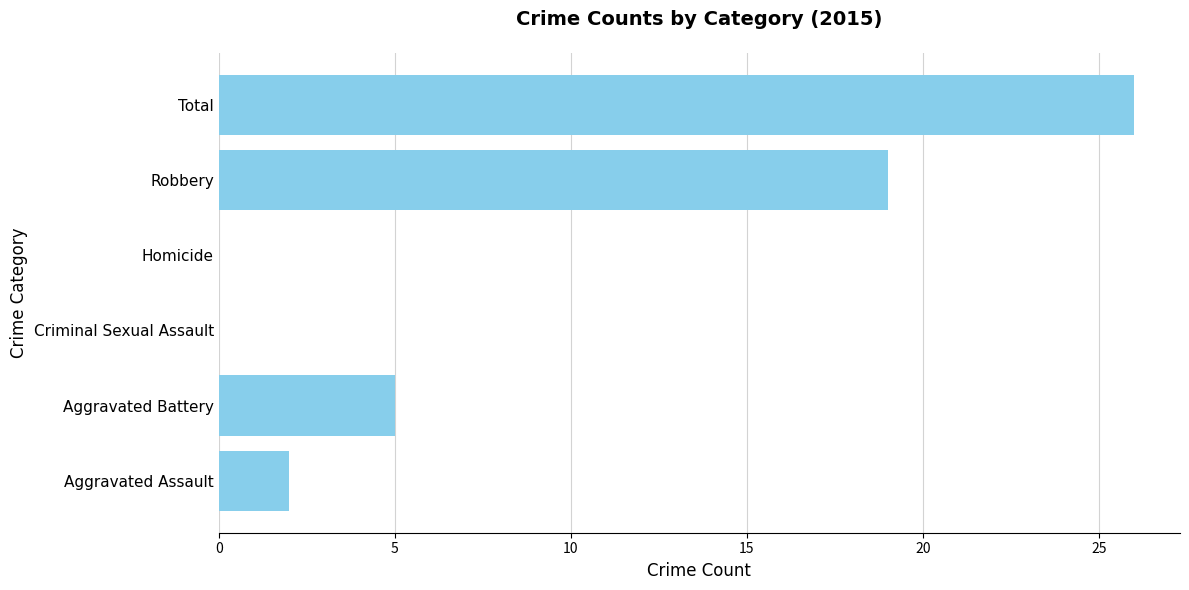

Reading top to bottom, list all the values displayed in this chart.

Total=26	Robbery=19	Homicide=0	Criminal Sexual Assault=0	Aggravated Battery=5	Aggravated Assault=2